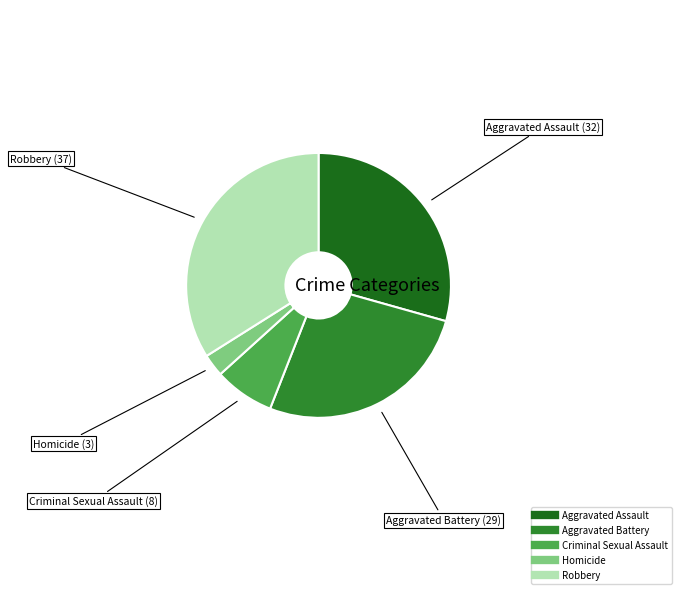

Is the sum of Homicide and Robbery greater than half?

No